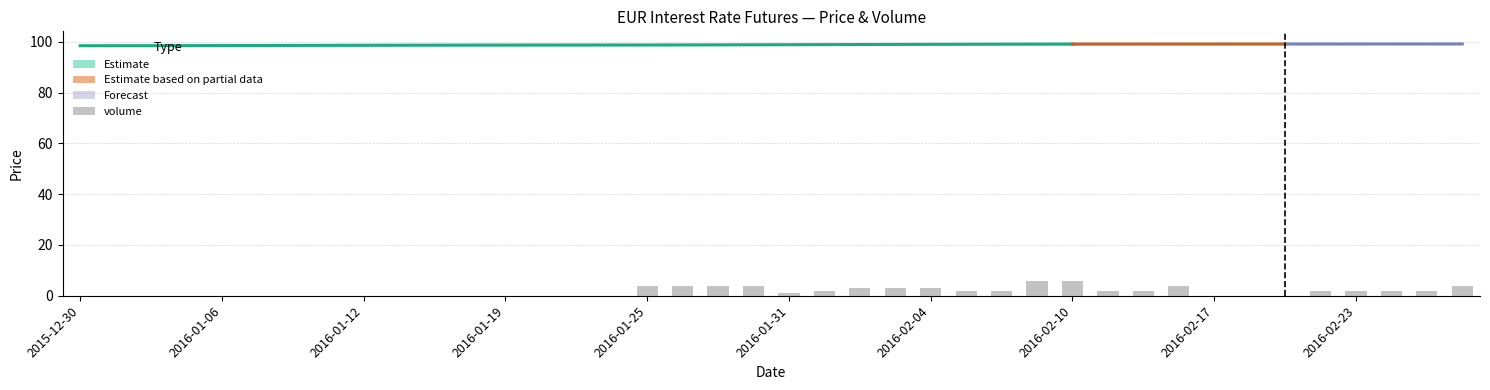

Reading right to left, extract all data points from this chart.

close: 2016-02-28=99.1	2016-02-25=99.1	2016-02-24=99.2	2016-02-23=99.1	2016-02-22=99.1	2016-02-21=99.1	2016-02-18=99.1	2016-02-17=99.1	2016-02-16=99.0	2016-02-14=99.1	2016-02-11=99.1	2016-02-10=99.2	2016-02-09=99.1	2016-02-08=99.0	2016-02-07=99.0	2016-02-04=98.9	2016-02-03=98.9	2016-02-02=98.9	2016-02-01=98.9	2016-01-31=98.8	2016-01-28=98.8	2016-01-27=98.7	2016-01-26=98.7	2016-01-25=98.7	2016-01-24=98.7	2016-01-21=98.7	2016-01-20=98.7	2016-01-19=98.7	2016-01-17=98.7	2016-01-14=98.7	2016-01-13=98.6	2016-01-12=98.6	2016-01-11=98.6	2016-01-10=98.5	2016-01-07=98.5	2016-01-06=98.5	2016-01-05=98.4	2016-01-04=98.3	2016-01-03=98.3	2015-12-30=98.5
high: 2016-02-28=99.1	2016-02-25=99.1	2016-02-24=99.2	2016-02-23=99.2	2016-02-22=99.1	2016-02-21=99.1	2016-02-18=99.1	2016-02-17=99.1	2016-02-16=99.0	2016-02-14=99.1	2016-02-11=99.1	2016-02-10=99.2	2016-02-09=99.1	2016-02-08=99.1	2016-02-07=99.0	2016-02-04=98.9	2016-02-03=98.9	2016-02-02=98.9	2016-02-01=98.9	2016-01-31=98.8	2016-01-28=98.8	2016-01-27=98.7	2016-01-26=98.7	2016-01-25=98.7	2016-01-24=98.7	2016-01-21=98.7	2016-01-20=98.7	2016-01-19=98.7	2016-01-17=98.7	2016-01-14=98.7	2016-01-13=98.6	2016-01-12=98.6	2016-01-11=98.6	2016-01-10=98.5	2016-01-07=98.5	2016-01-06=98.5	2016-01-05=98.4	2016-01-04=98.3	2016-01-03=98.3	2015-12-30=98.5
low: 2016-02-28=99.1	2016-02-25=99.1	2016-02-24=99.2	2016-02-23=99.1	2016-02-22=99.1	2016-02-21=99.1	2016-02-18=99.1	2016-02-17=99.1	2016-02-16=99.0	2016-02-14=99.1	2016-02-11=99.1	2016-02-10=99.1	2016-02-09=99.1	2016-02-08=99.0	2016-02-07=99.0	2016-02-04=98.9	2016-02-03=98.9	2016-02-02=98.9	2016-02-01=98.8	2016-01-31=98.8	2016-01-28=98.8	2016-01-27=98.7	2016-01-26=98.7	2016-01-25=98.7	2016-01-24=98.7	2016-01-21=98.7	2016-01-20=98.7	2016-01-19=98.7	2016-01-17=98.7	2016-01-14=98.7	2016-01-13=98.6	2016-01-12=98.6	2016-01-11=98.6	2016-01-10=98.5	2016-01-07=98.5	2016-01-06=98.5	2016-01-05=98.4	2016-01-04=98.3	2016-01-03=98.3	2015-12-30=98.5
open: 2016-02-28=99.1	2016-02-25=99.1	2016-02-24=99.2	2016-02-23=99.2	2016-02-22=99.1	2016-02-21=99.1	2016-02-18=99.1	2016-02-17=99.1	2016-02-16=99.0	2016-02-14=99.1	2016-02-11=99.1	2016-02-10=99.1	2016-02-09=99.1	2016-02-08=99.1	2016-02-07=99.0	2016-02-04=98.9	2016-02-03=98.9	2016-02-02=98.9	2016-02-01=98.8	2016-01-31=98.8	2016-01-28=98.8	2016-01-27=98.7	2016-01-26=98.7	2016-01-25=98.7	2016-01-24=98.7	2016-01-21=98.7	2016-01-20=98.7	2016-01-19=98.7	2016-01-17=98.7	2016-01-14=98.7	2016-01-13=98.6	2016-01-12=98.6	2016-01-11=98.6	2016-01-10=98.5	2016-01-07=98.5	2016-01-06=98.5	2016-01-05=98.4	2016-01-04=98.3	2016-01-03=98.3	2015-12-30=98.5
volume: 2016-02-28=4.0	2016-02-25=2.0	2016-02-24=2.0	2016-02-23=2.0	2016-02-22=2.0	2016-02-21=0.0	2016-02-18=0.0	2016-02-17=0.0	2016-02-16=4.0	2016-02-14=2.0	2016-02-11=2.0	2016-02-10=6.0	2016-02-09=6.0	2016-02-08=2.0	2016-02-07=2.0	2016-02-04=3.0	2016-02-03=3.0	2016-02-02=3.0	2016-02-01=2.0	2016-01-31=1.0	2016-01-28=4.0	2016-01-27=4.0	2016-01-26=4.0	2016-01-25=4.0	2016-01-24=0.0	2016-01-21=0.0	2016-01-20=0.0	2016-01-19=0.0	2016-01-17=0.0	2016-01-14=0.0	2016-01-13=0.0	2016-01-12=0.0	2016-01-11=0.0	2016-01-10=0.0	2016-01-07=0.0	2016-01-06=0.0	2016-01-05=0.0	2016-01-04=0.0	2016-01-03=0.0	2015-12-30=0.0